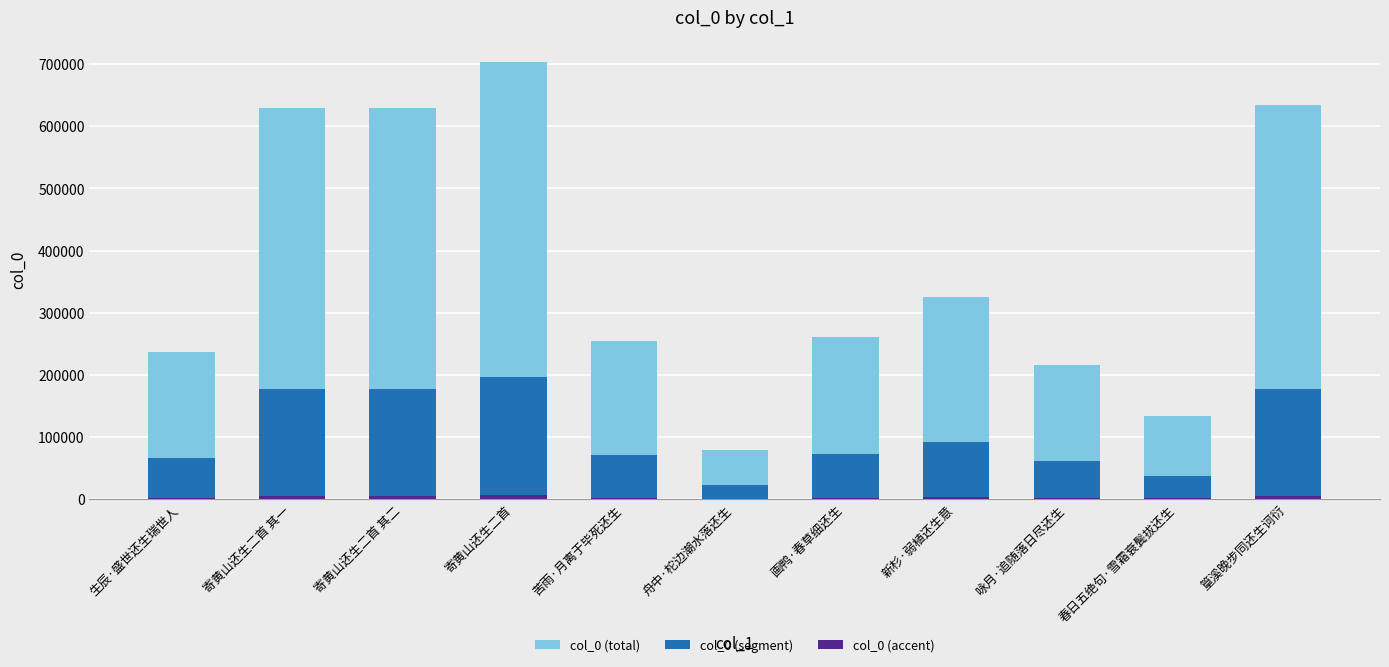

What is the value of the col_0 (total) bar at the 3rd from the left?

630417.0